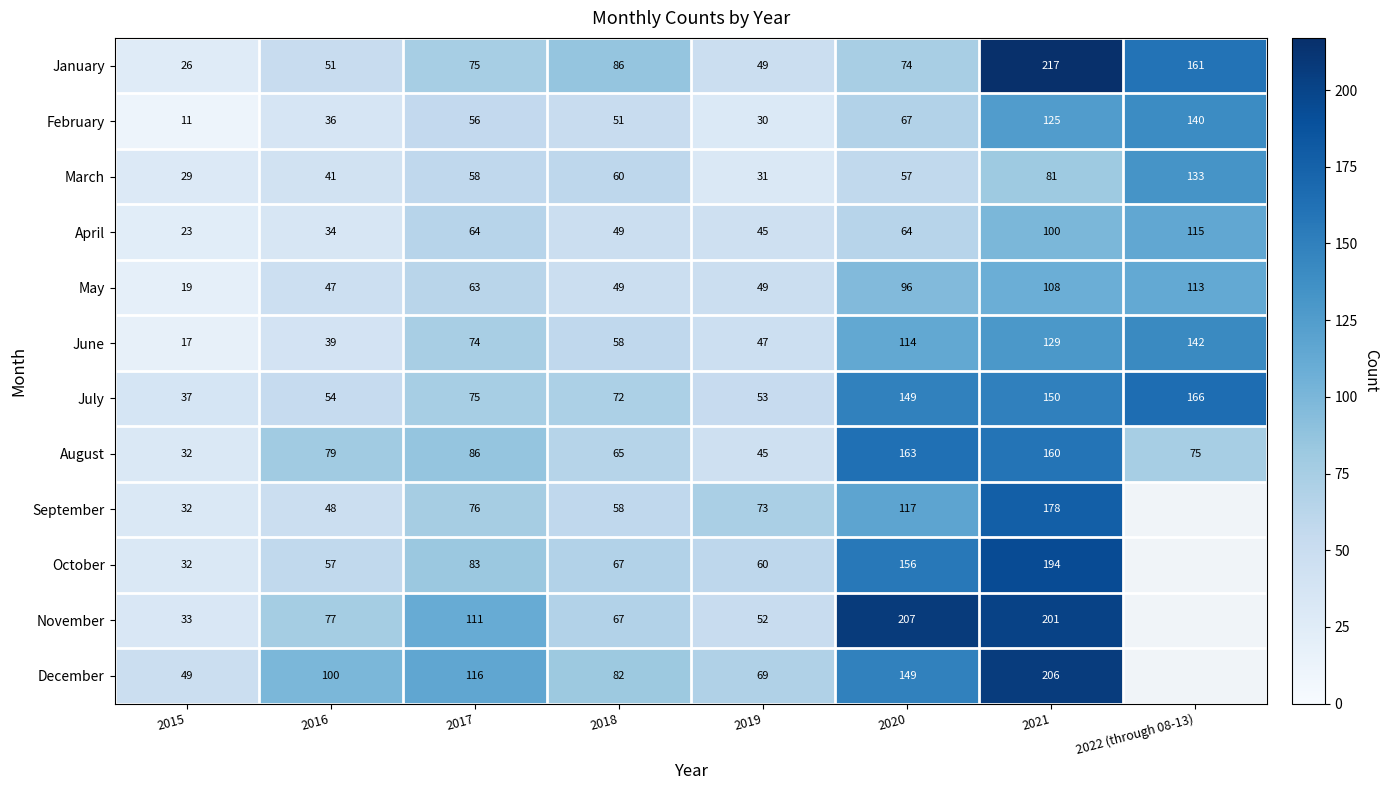

At which label is June closest to 79?

2017